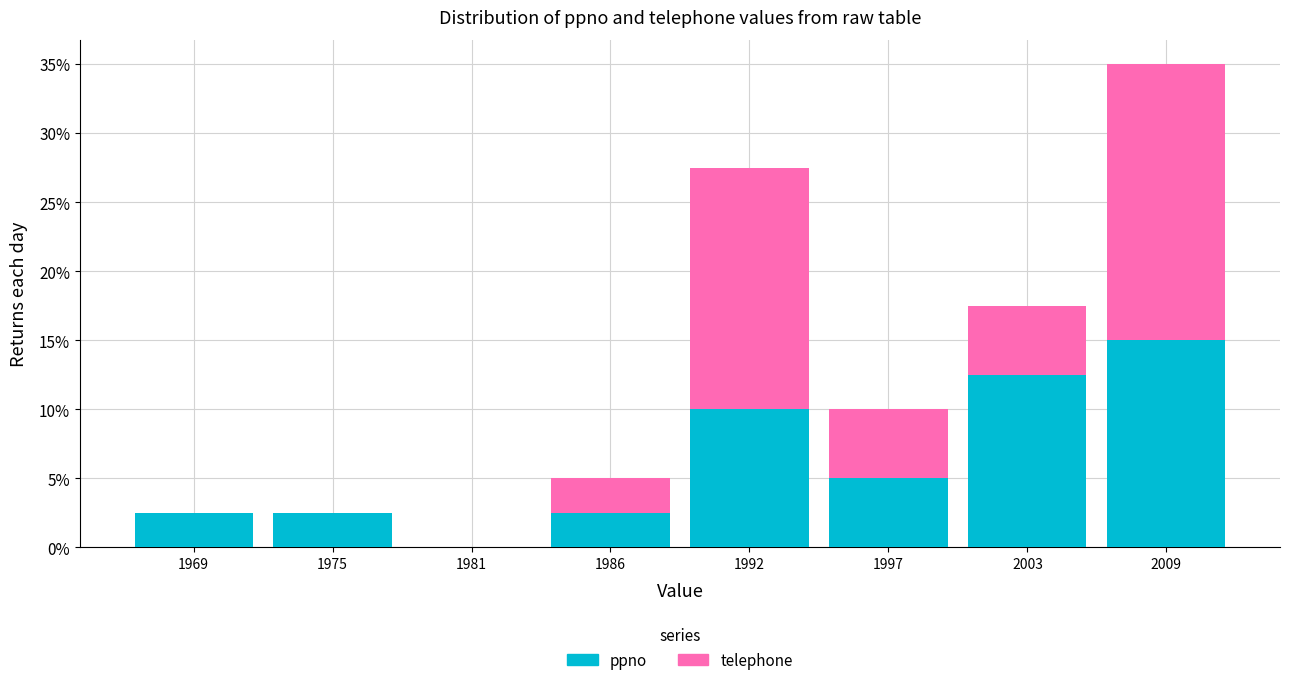

Reading right to left, what are the values for ppno?

2009=15.0	2003=12.5	1997=5.0	1992=10.0	1986=2.5	1981=0.0	1975=2.5	1969=2.5